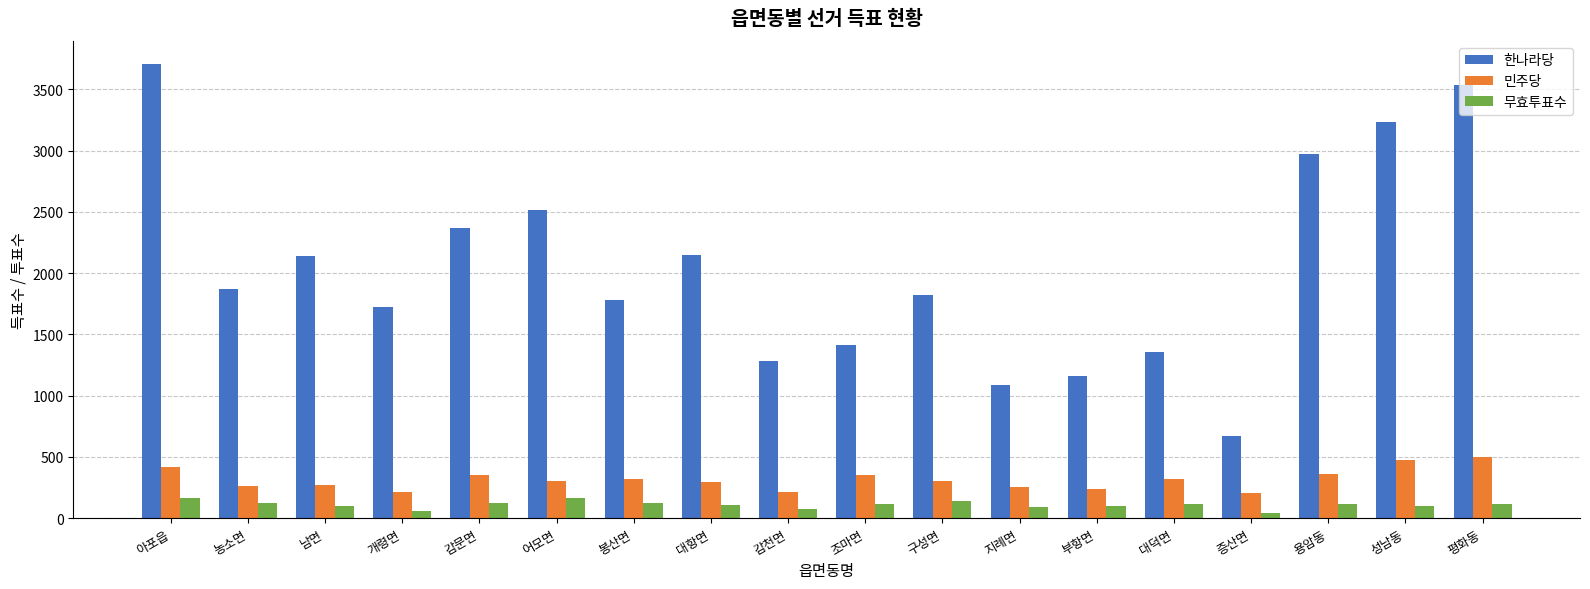

Is the value of 한나라당 at 농소면 greater than the value of 무효투표수 at 증산면?

Yes